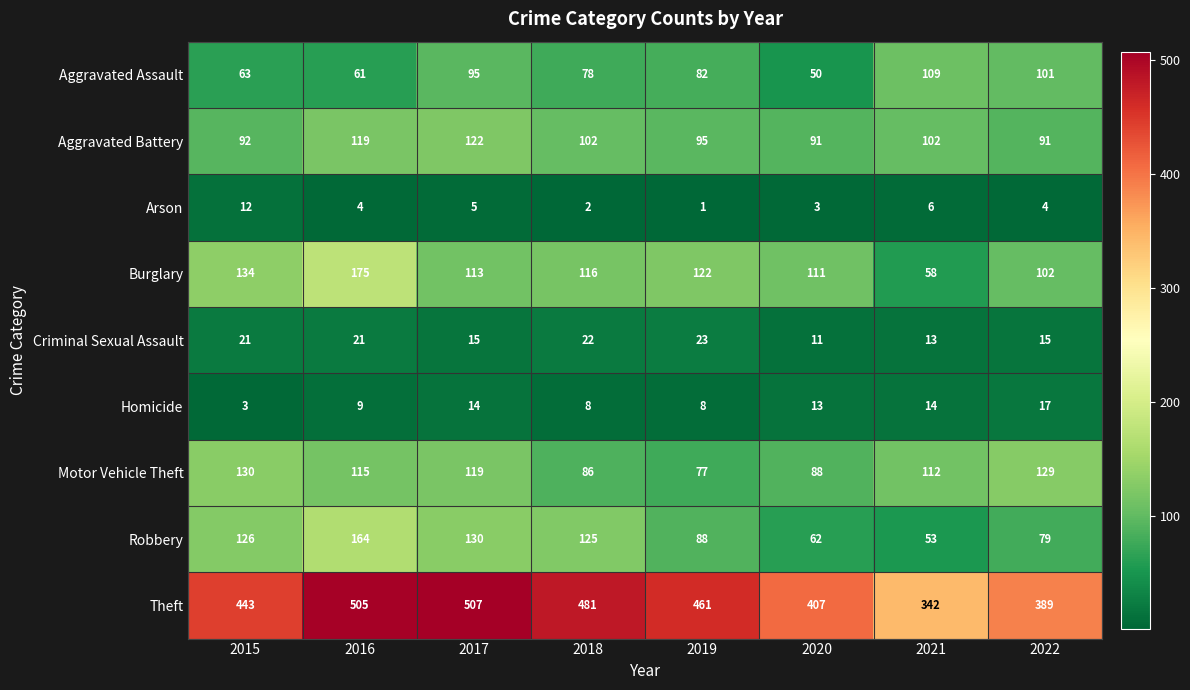

The Aggravated Assault series shows 145 at 2021. True or false?

False